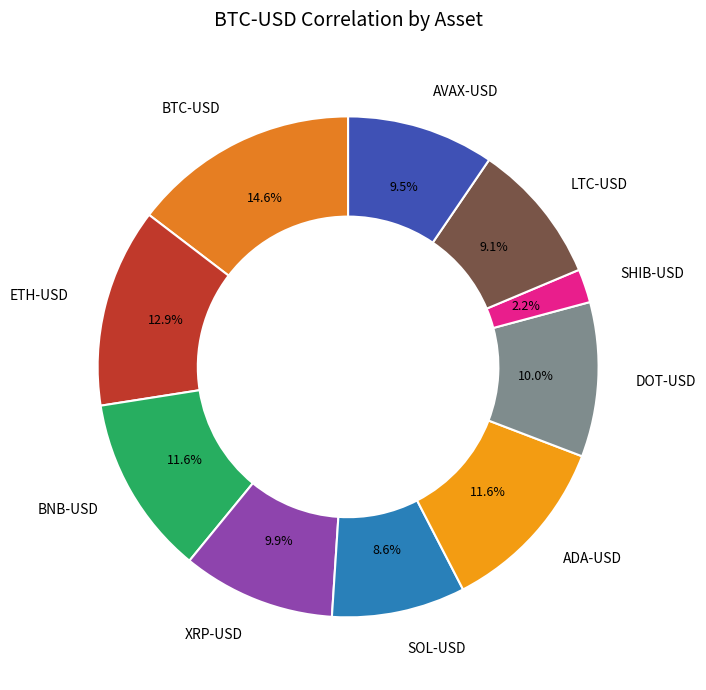

Is it true that ADA-USD is 12% of the pie?

True